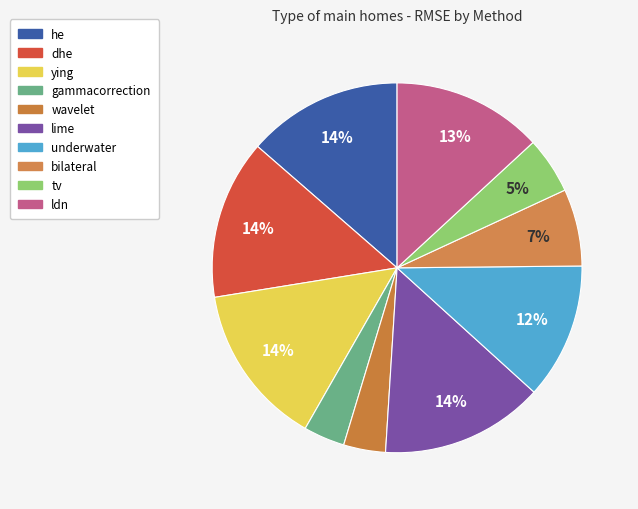

To the nearest percent, what percentage of the pie is wavelet?

4%